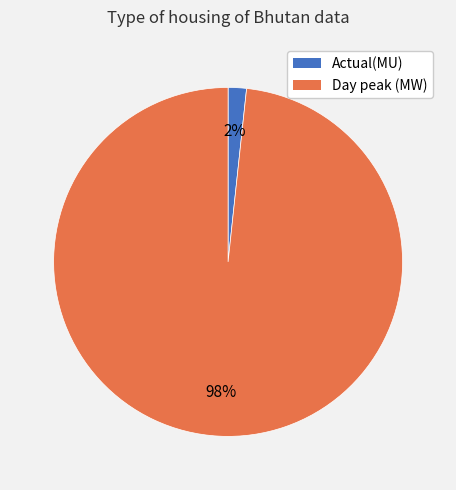

To the nearest percent, what portion does Day peak (MW) represent?

98%